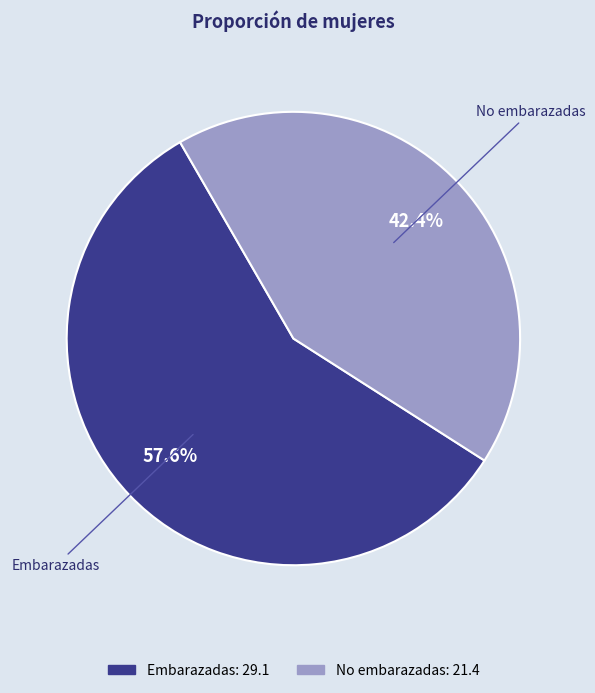

Approximately how many times larger is the value at No embarazadas compared to Embarazadas?

0.7